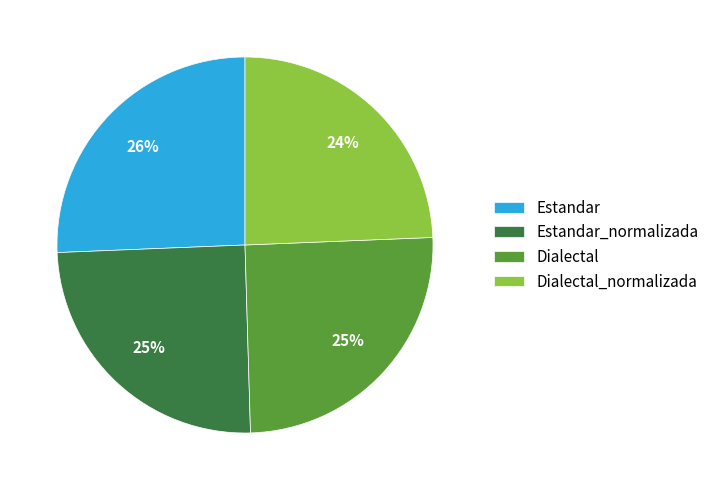

Is it true that Dialectal is 25% of the pie?

True